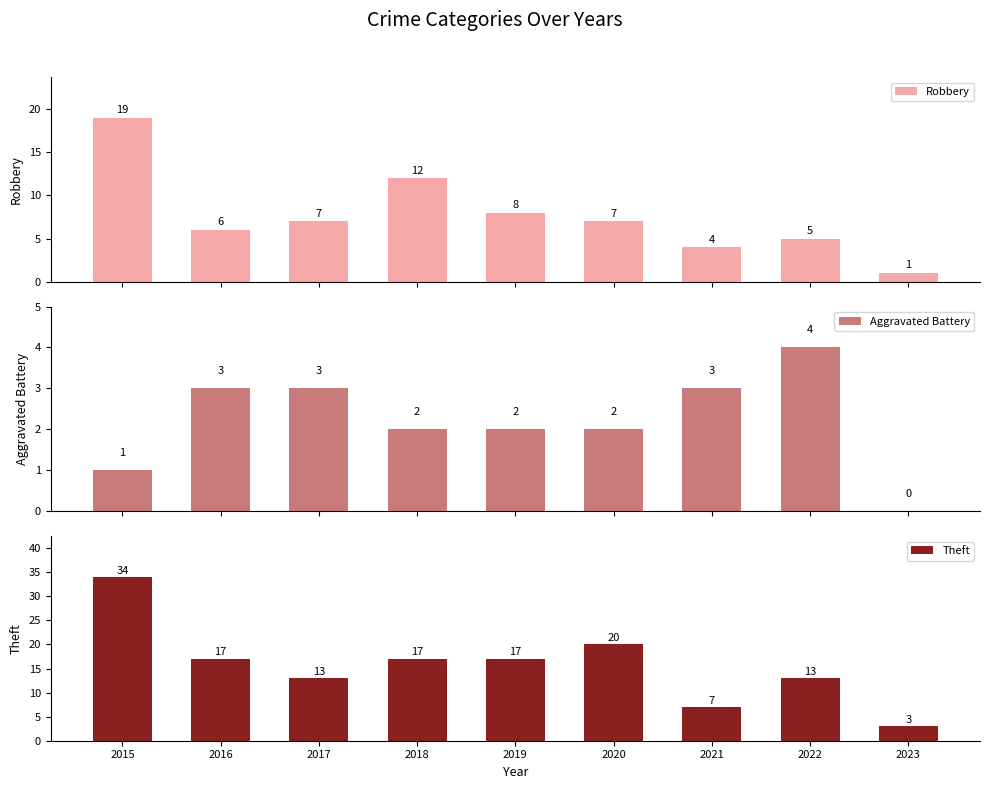

List the series in order of their overall mean, highest first.

Theft, Robbery, Aggravated Battery